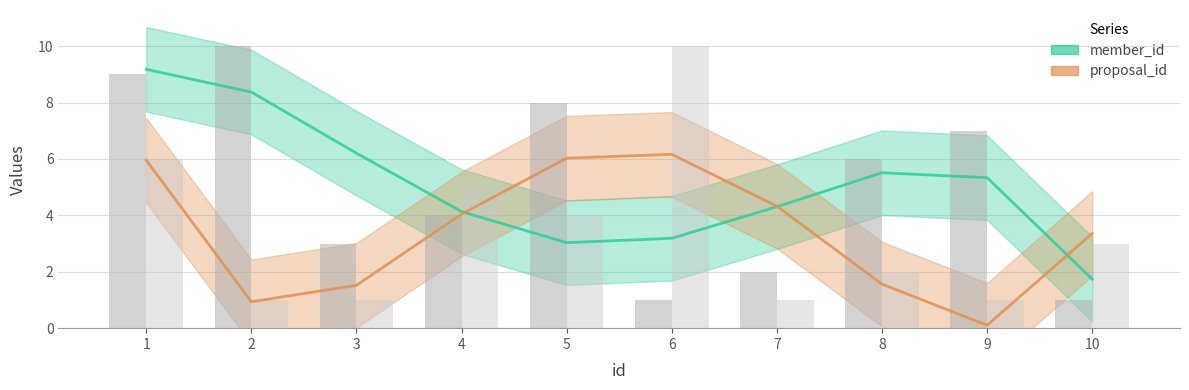

Reading right to left, transcribe all the data shown in this chart.

member_id: 1	7	6	2	1	8	4	3	10	9
proposal_id: 3	1	2	1	10	4	5	1	1	6